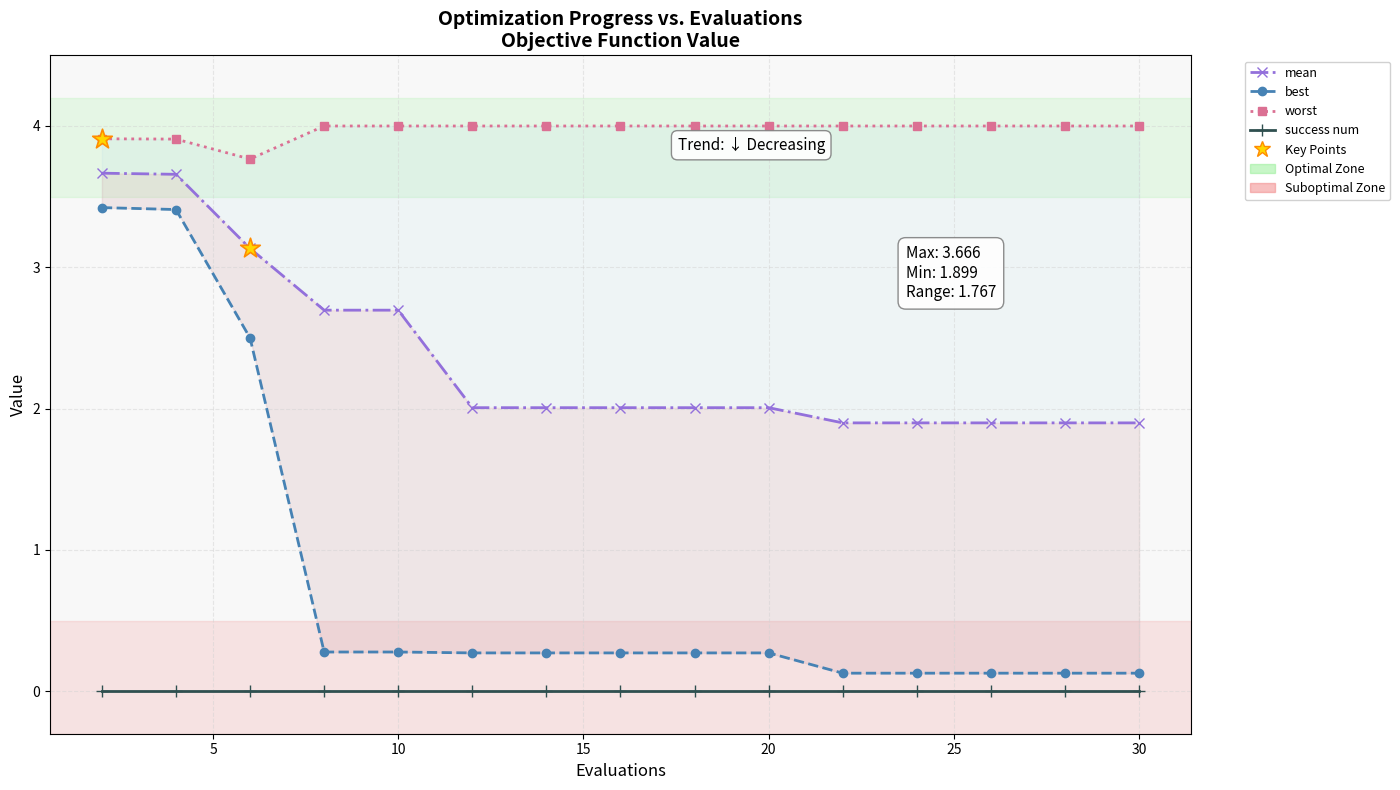

What are all the series names shown in the legend?

mean, best, worst, success num